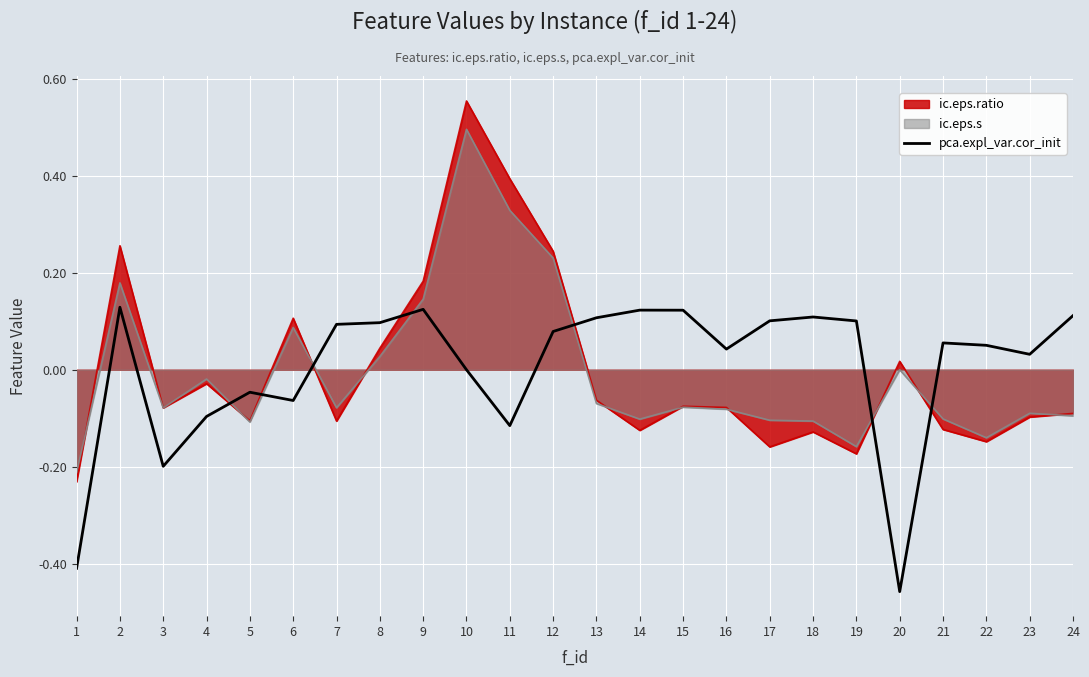

How many interior local peaks (higher than both neighbors) does the data have?

6